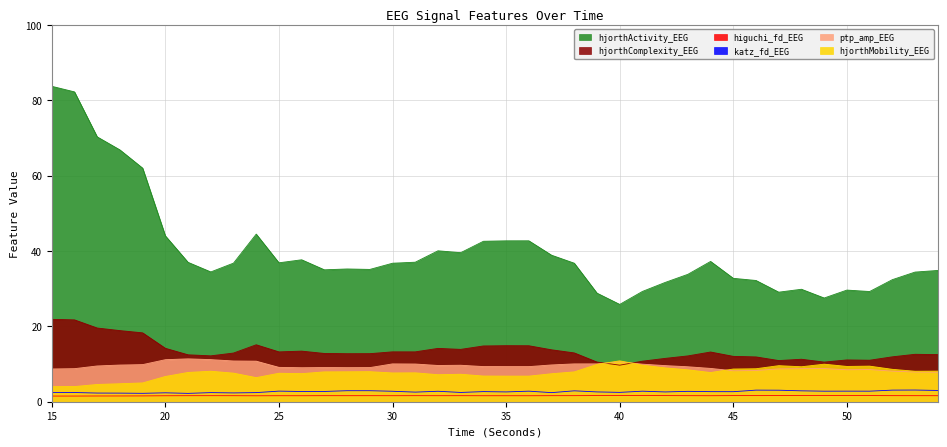

True or false: hjorthActivity_EEG and higuchi_fd_EEG intersect in this chart.

False